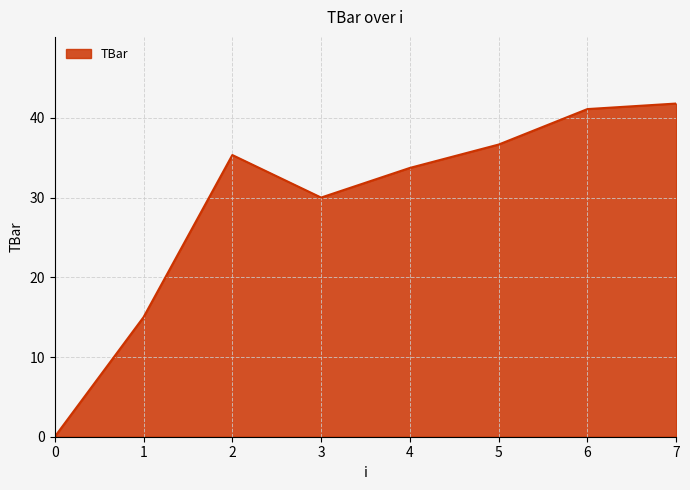

Which has a higher value, 3 or 0?

3